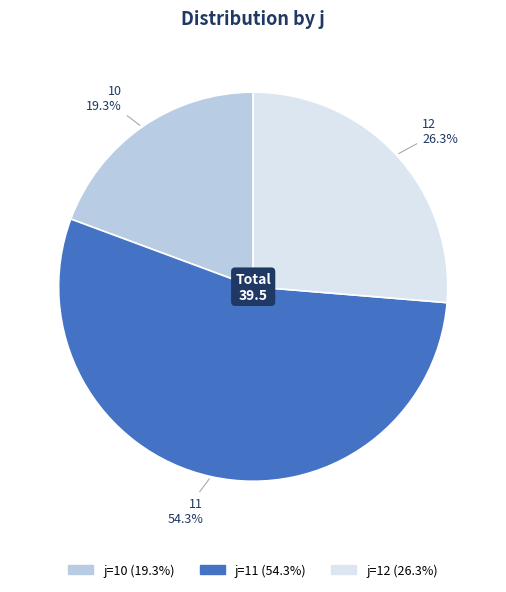

Does any single category account for the majority?

Yes